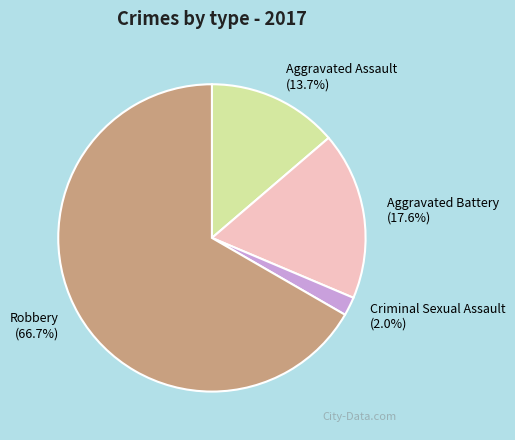

What percentage is NOT represented by Criminal Sexual Assault?

98.0%